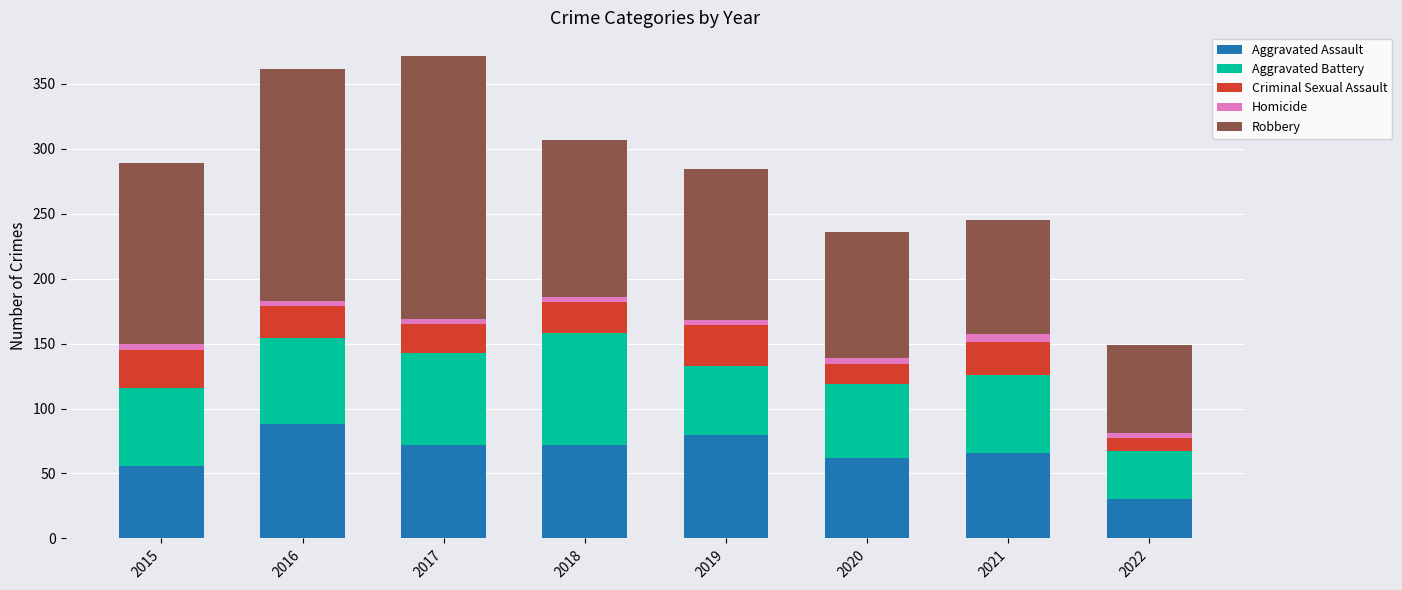

Does the chart contain any negative values?

No